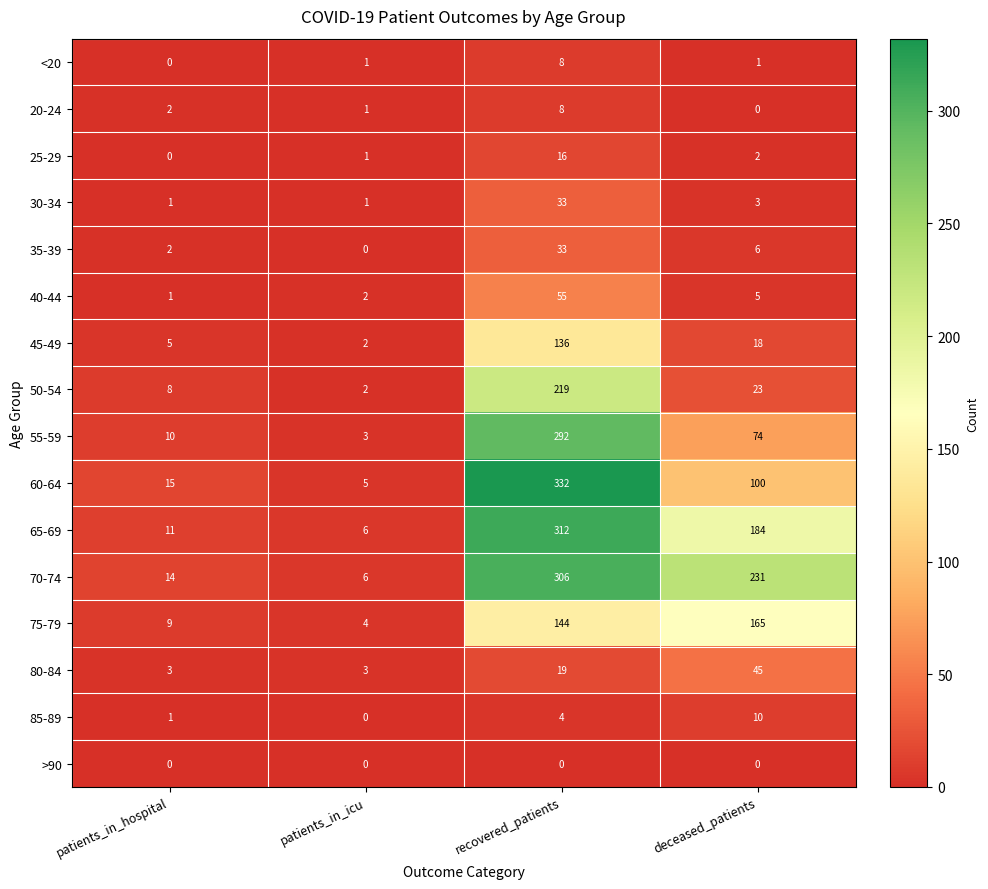

Which series has the widest spread of values?

60-64